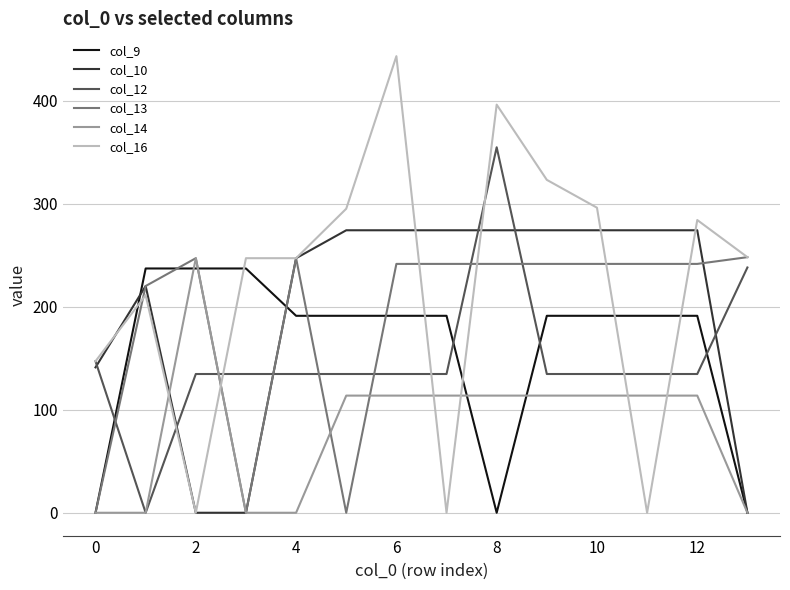

True or false: col_10 and col_14 cross at least once.

True